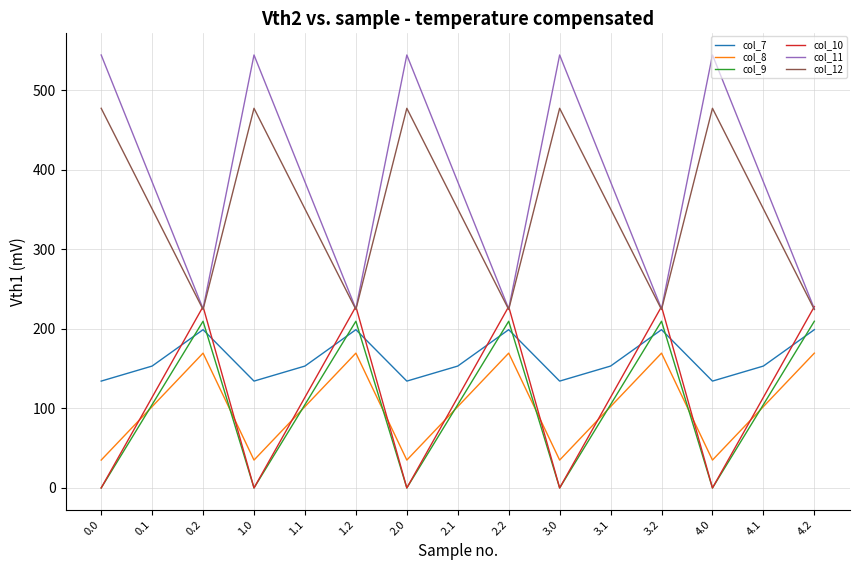

True or false: col_12 and col_7 cross at least once.

False